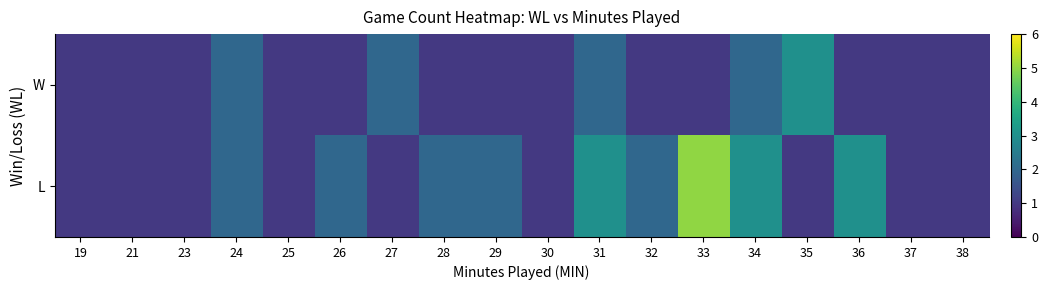

At which category does the chart reach its peak across all series?

33